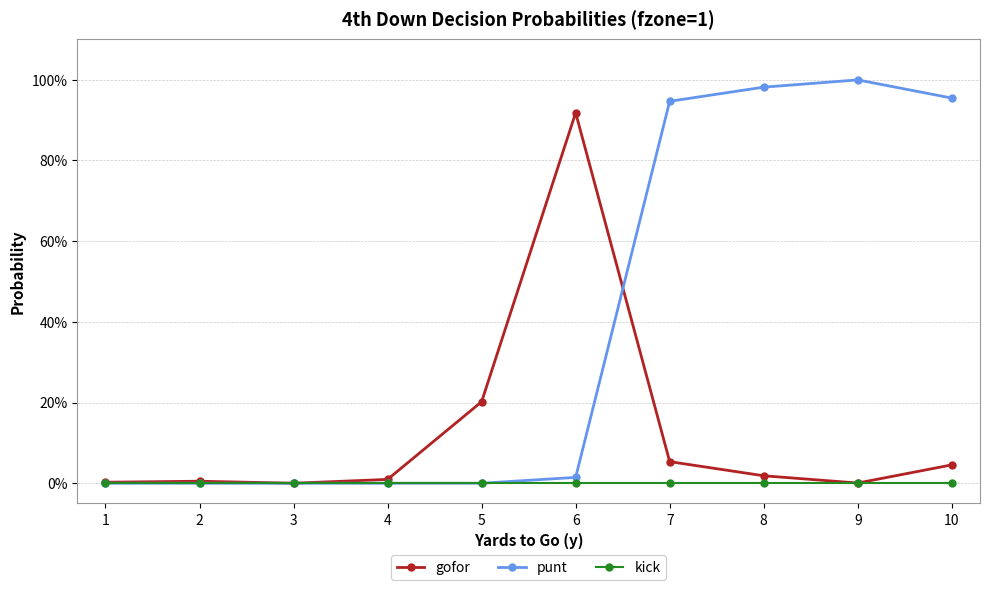

What are all the series names shown in the legend?

gofor, punt, kick